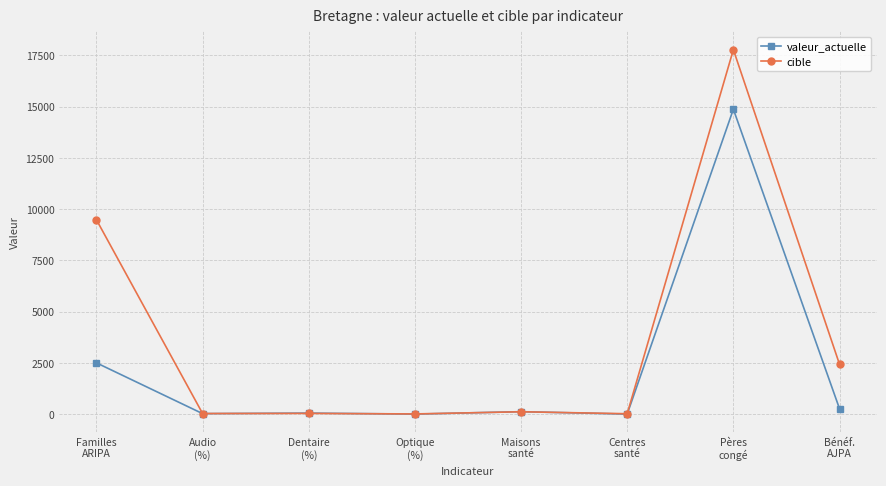

Which series has the largest total across all categories?

cible